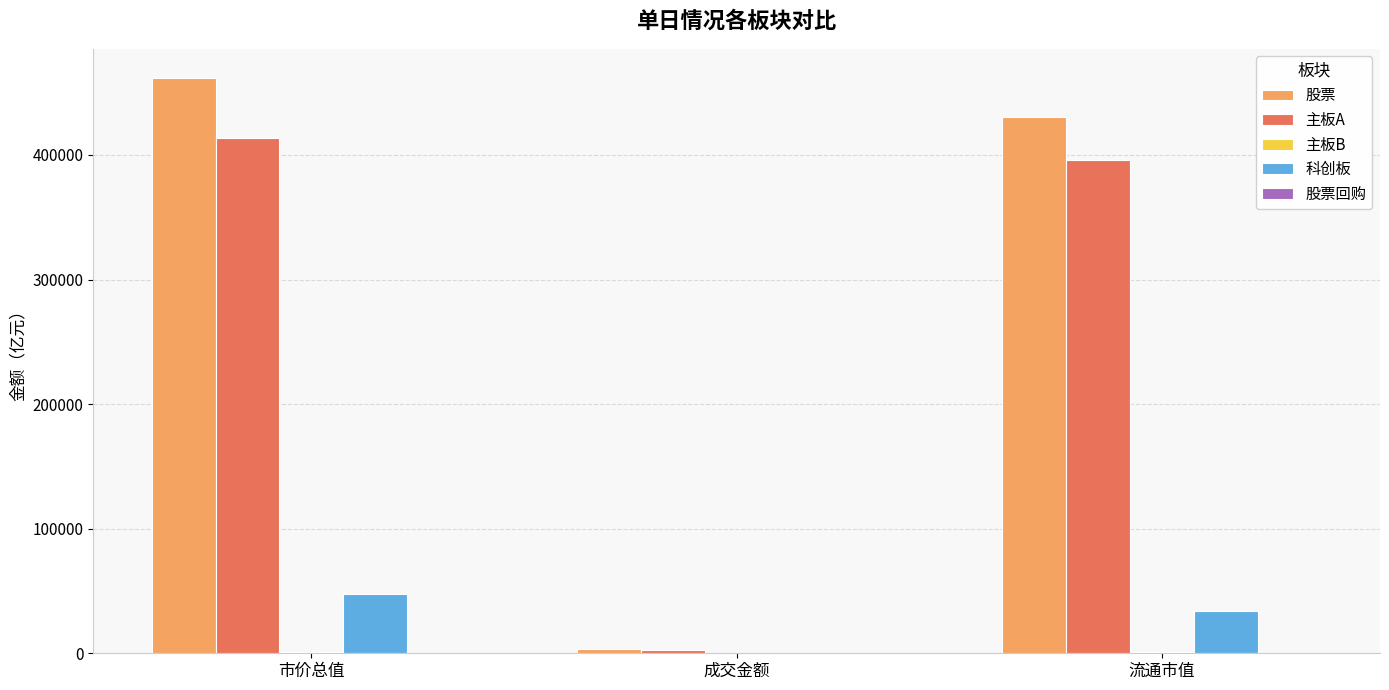

How many data points in 股票 are above 430722?

2